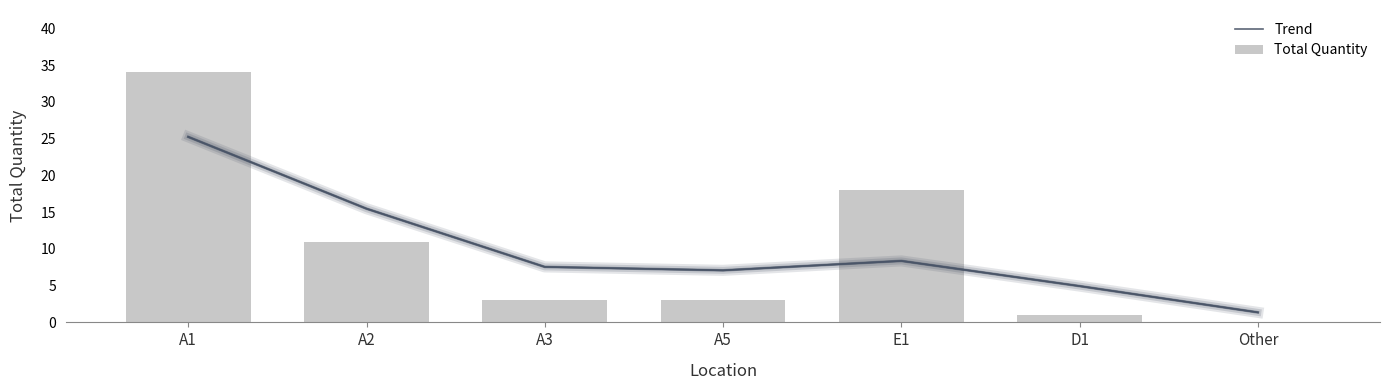

What is the minimum value for Trend?

1.4